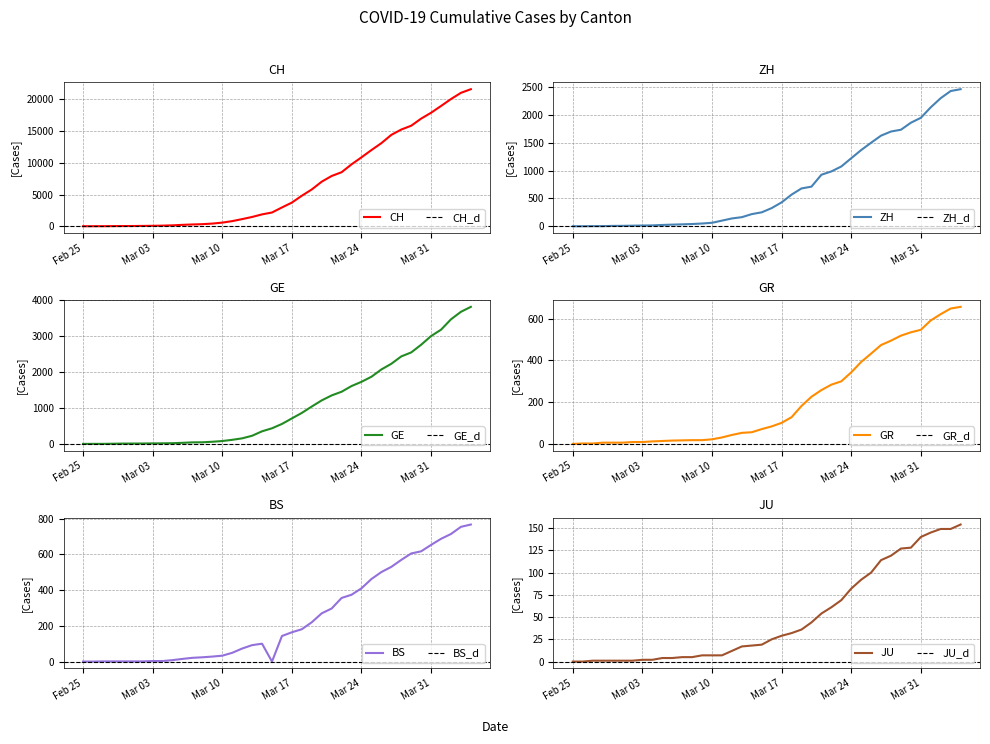

Is it true that BS equals 4 at 8?

False